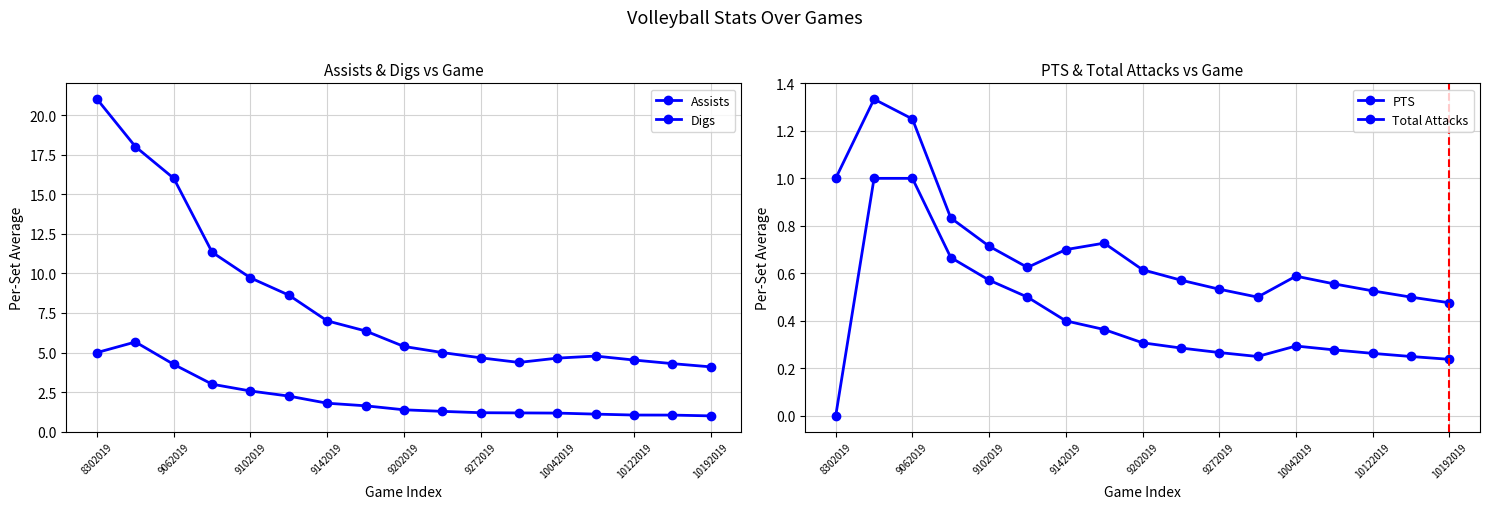

Does the chart display data point markers on the line(s)?

Yes